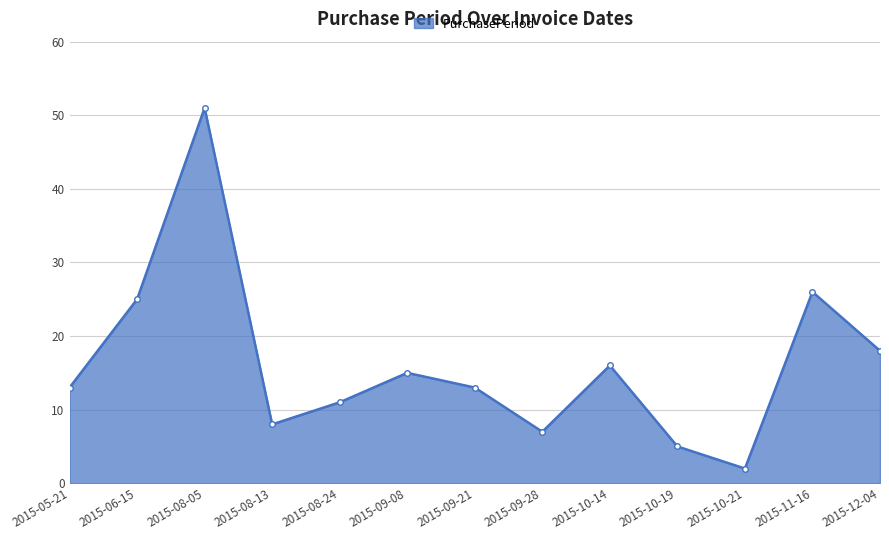

Which has a higher value, 2015-10-21 or 2015-08-24?

2015-08-24